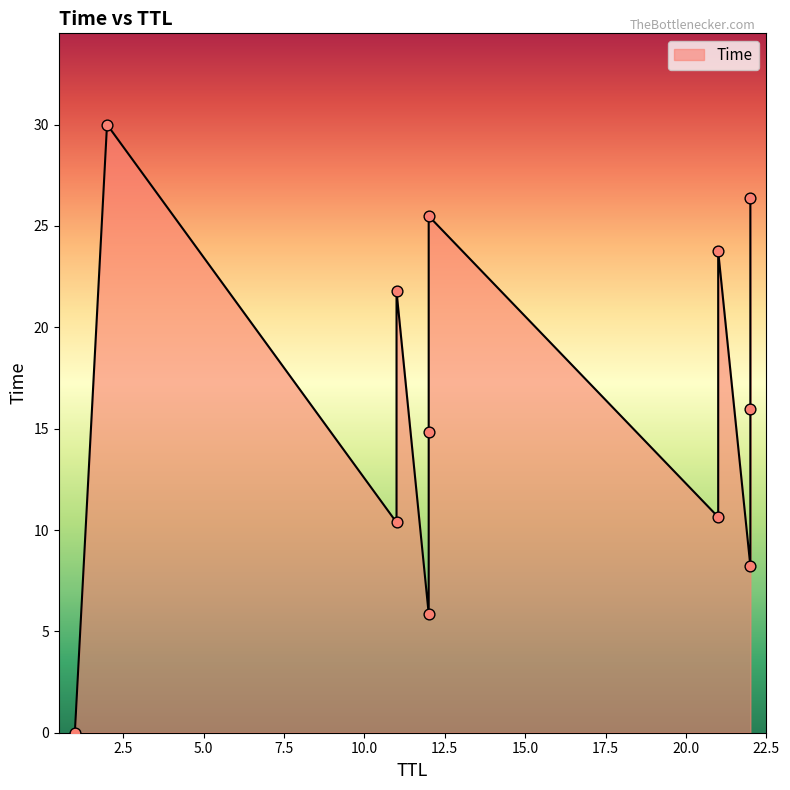

Between 2 and 21, which is larger?

2